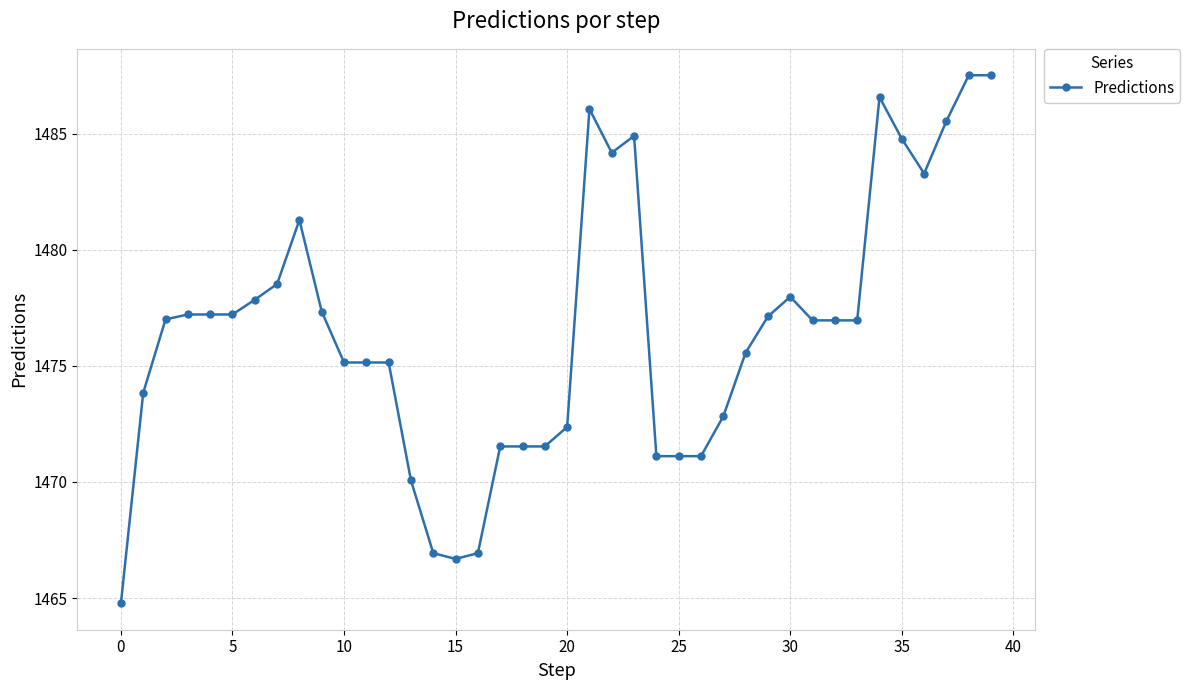

What is the difference between the maximum and minimum values?

22.8